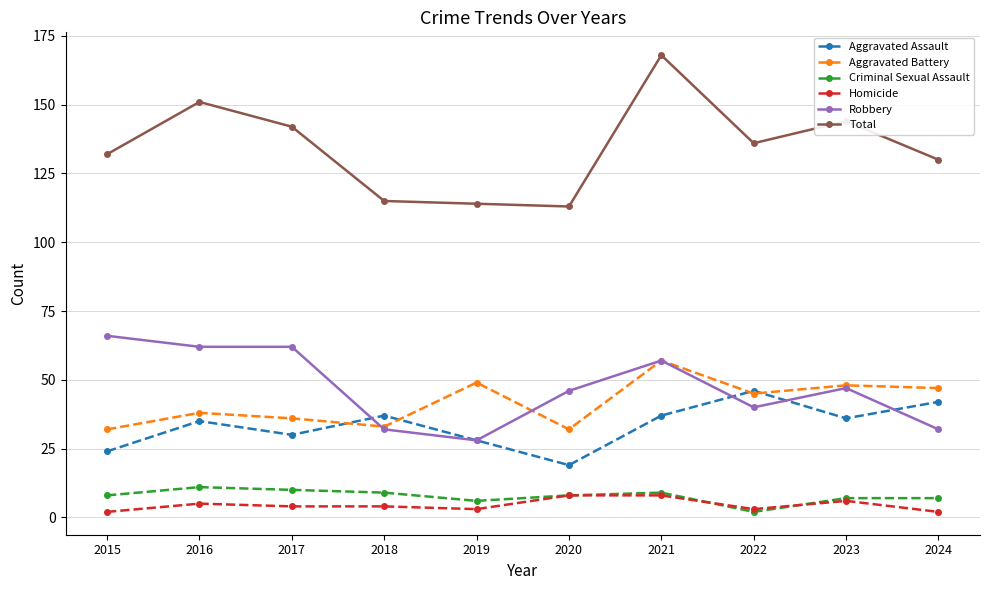

How many interior local valleys does the Aggravated Assault series have?

3